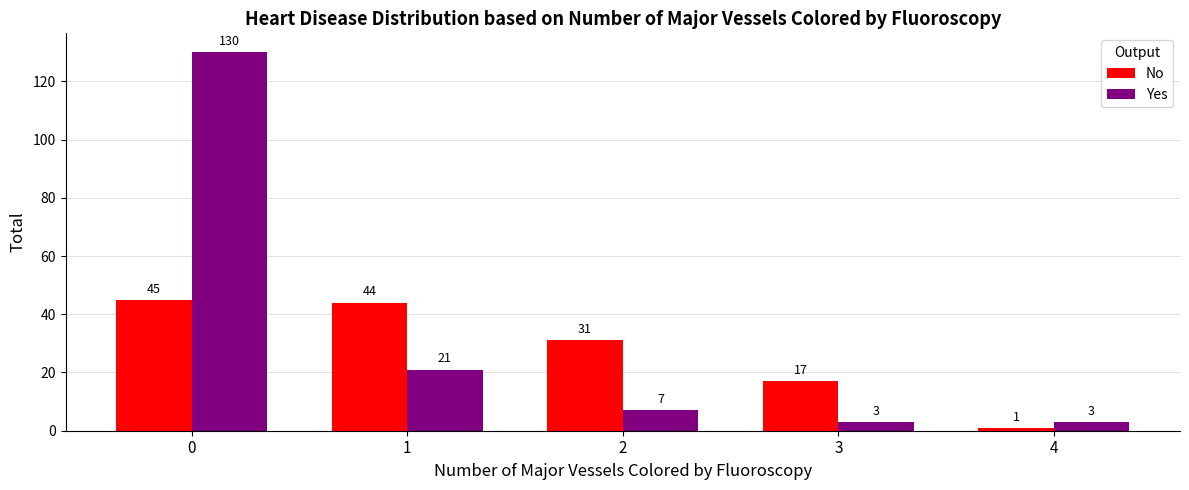

How many data points in No are less than 31?

2